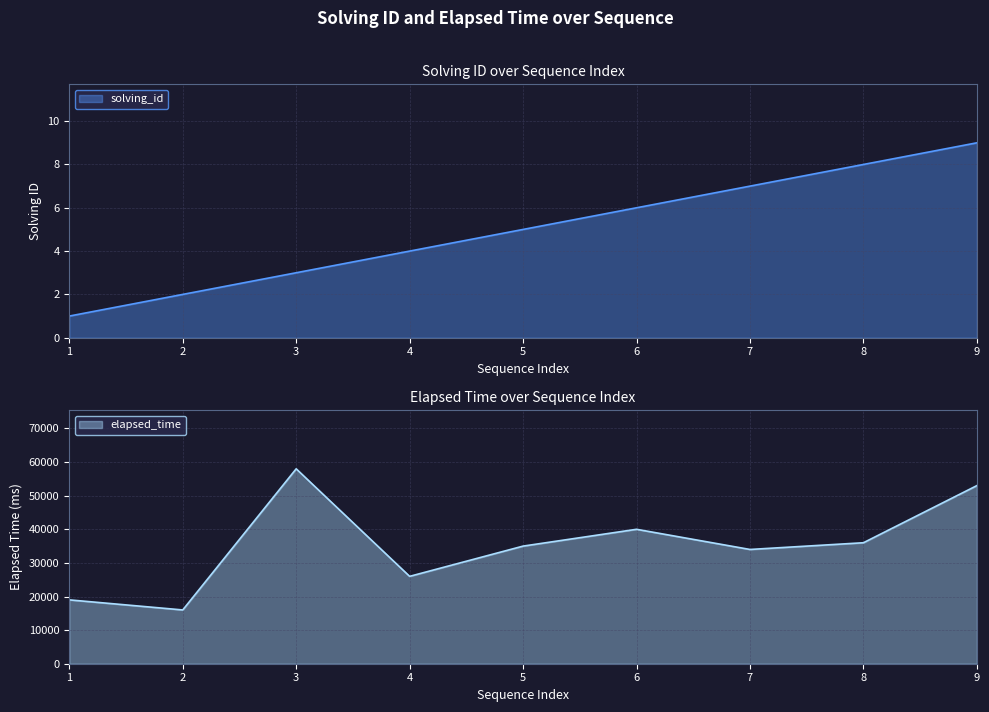

True or false: elapsed_time has a value of 11868 at 4.

False